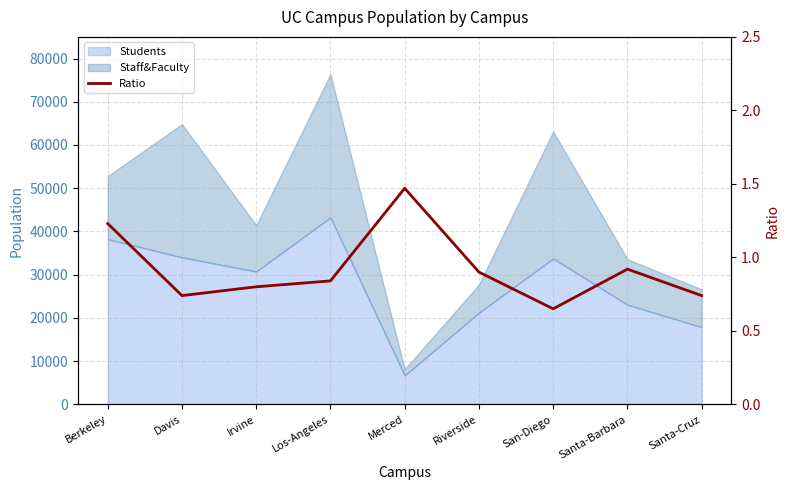

True or false: the data shows 1.7 at Berkeley.

False